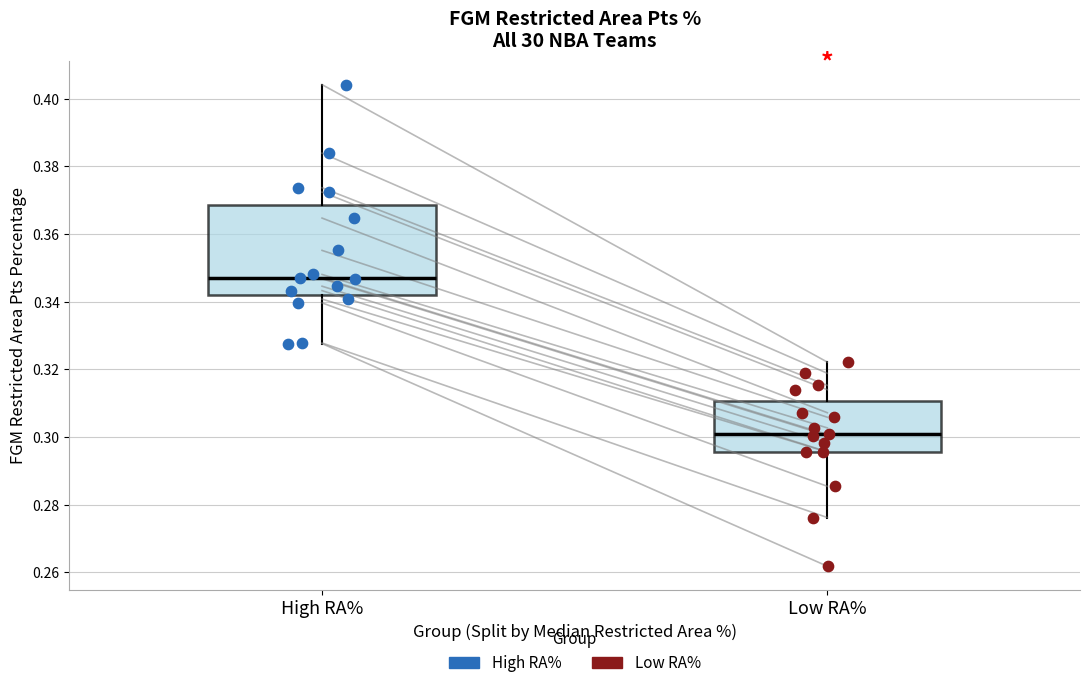

Reading left to right, transcribe this box plot: for each box, give where its median line is, the range the box spans, and where its two whiskers end, as read against the y-axis. The values are not printed on the chart, so give them approximately, as read against the axis.

High RA%: median 0.348, box 0.342 to 0.368, whiskers 0.328 to 0.404
Low RA%: median 0.300, box 0.296 to 0.310, whiskers 0.276 to 0.322